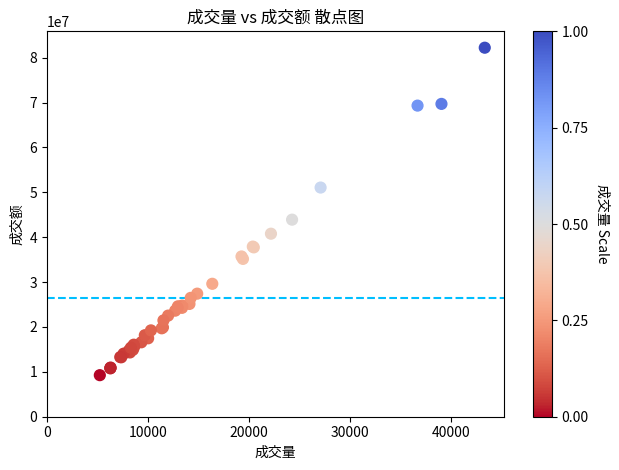

What Y value in the scatter plot is closest to 45749184?

43917736.4